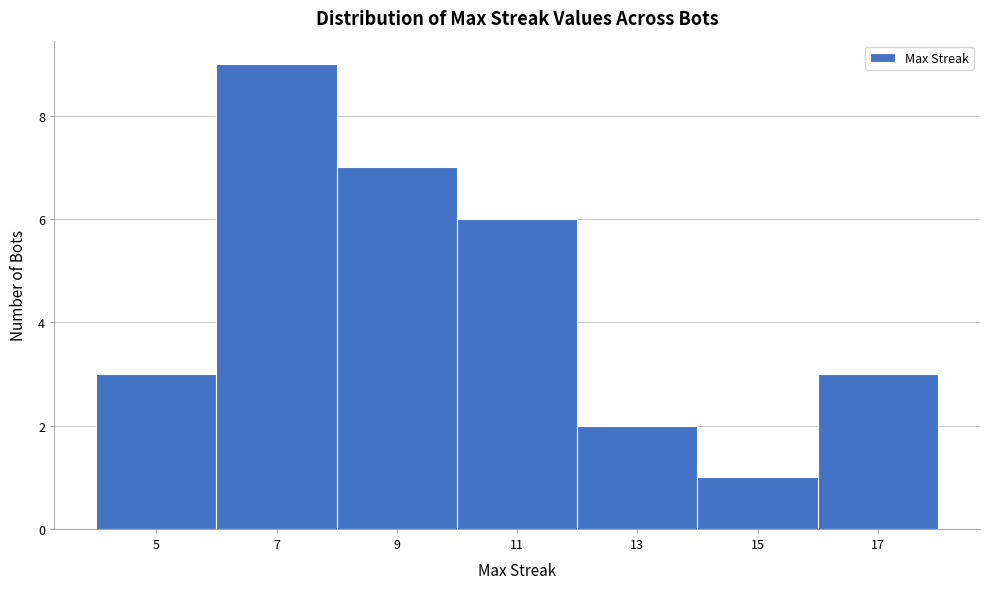

Reading left to right, what are all the values shown in this chart?

5=3	7=9	9=7	11=6	13=2	15=1	17=3